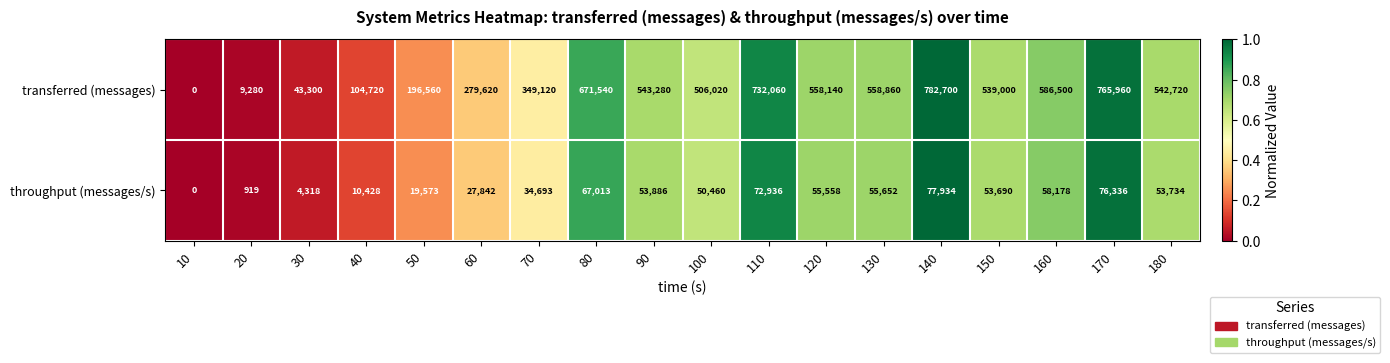

List the series in order of their peak value, highest first.

transferred (messages), throughput (messages/s)